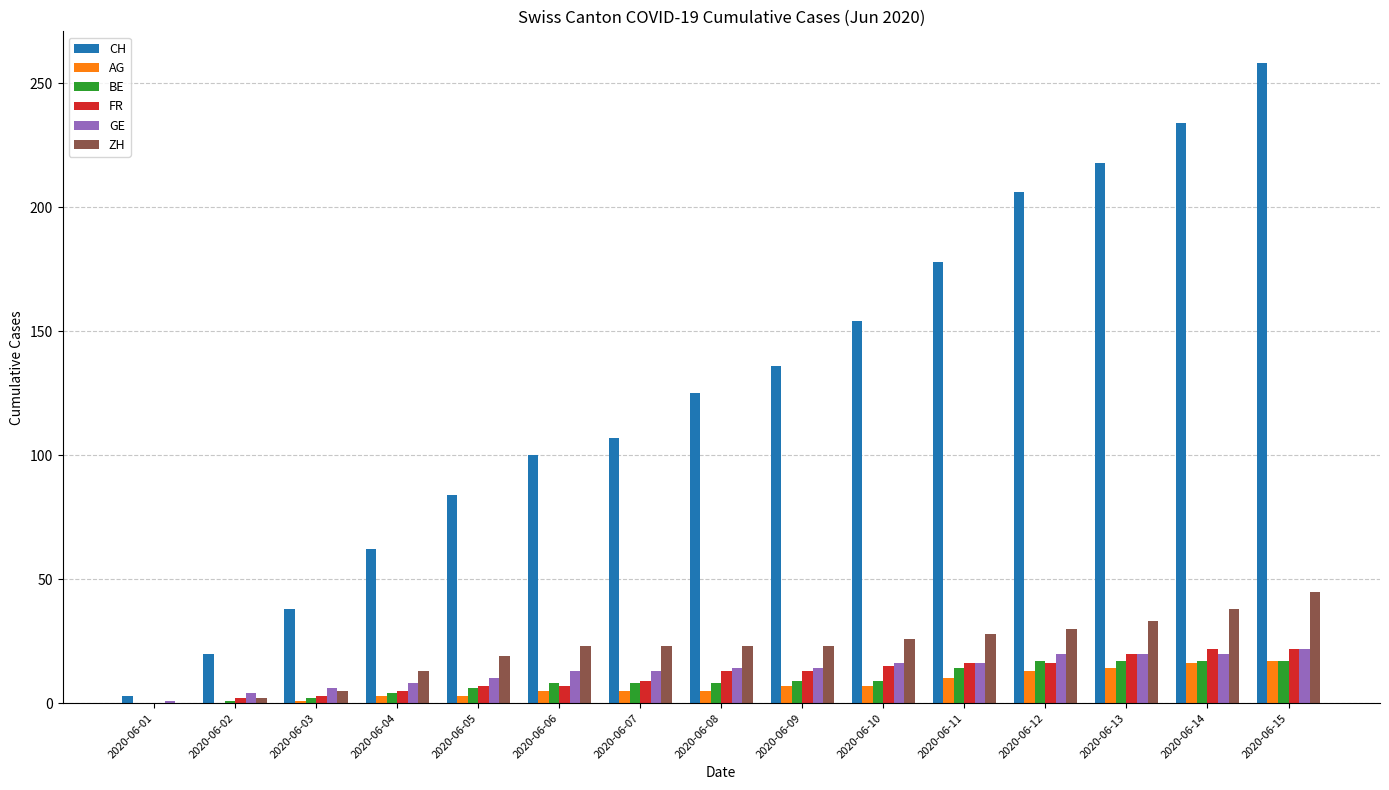

Does the chart contain stacked bars?

No